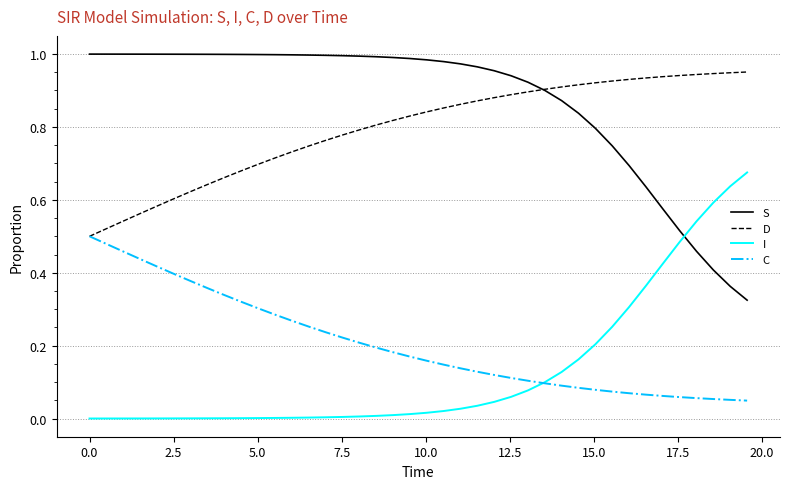

Rank the series by their maximum value, from lowest to highest.

C, I, D, S